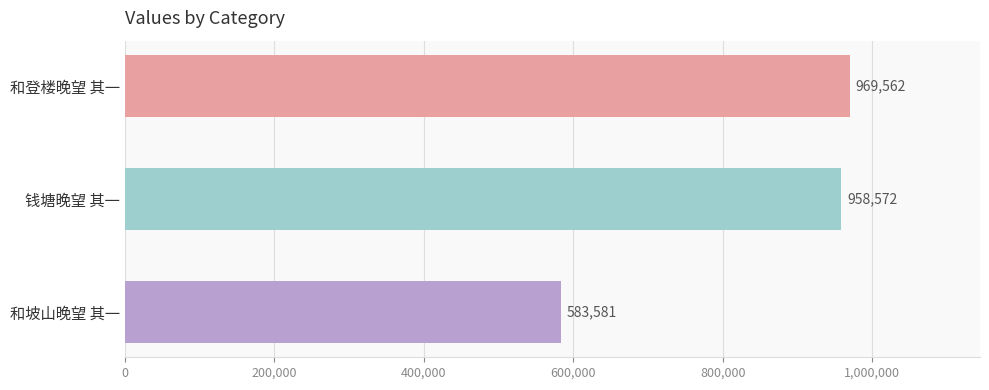

Are the bars horizontal?

Yes